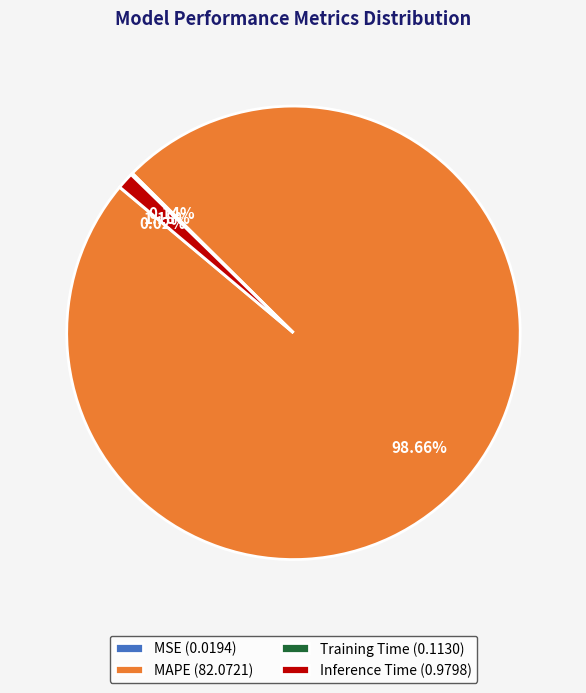

Does Inference Time (0.9798) represent more than half of the total?

No